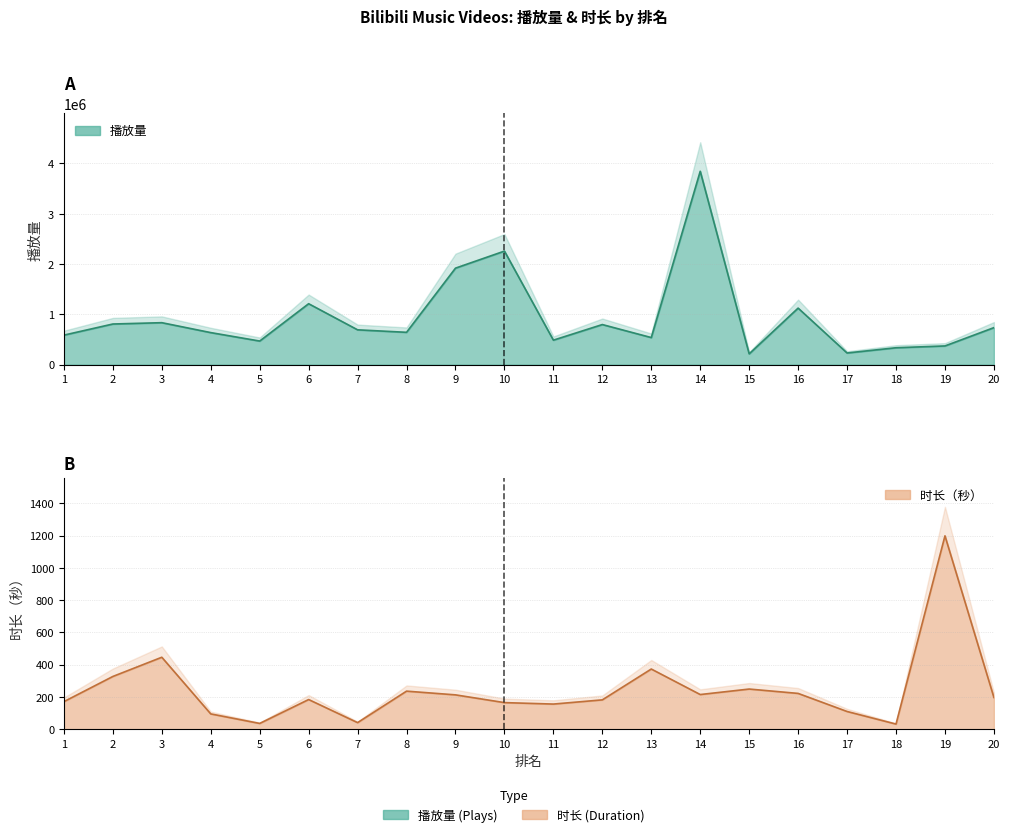

Reading left to right, what are all the values shown in this chart?

播放量: 1=587462	2=808523	3=834761	4=637635	5=469707	6=1211765	7=692800	8=643422	9=1918980	10=2257939	11=487409	12=797613	13=538863	14=3844572	15=215092	16=1124412	17=232315	18=336537	19=372404	20=736332
时长（秒）: 1=171	2=327	3=446	4=95	5=36	6=184	7=41	8=236	9=213	10=165	11=156	12=182	13=373	14=215	15=249	16=222	17=110	18=32	19=1198	20=197